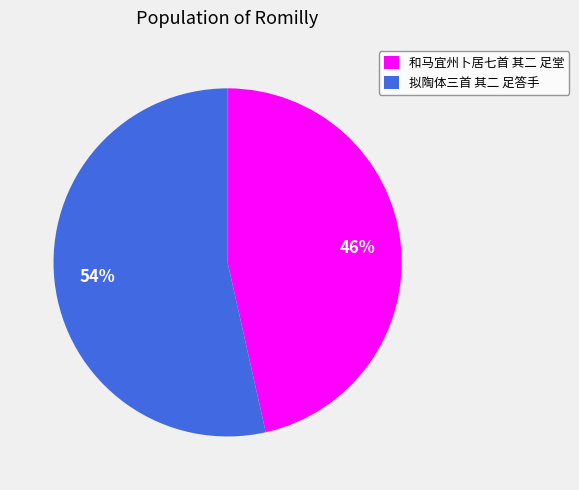

Rank the categories by value from highest to lowest.

拟陶体三首 其二 足答手, 和马宜州卜居七首 其二 足堂